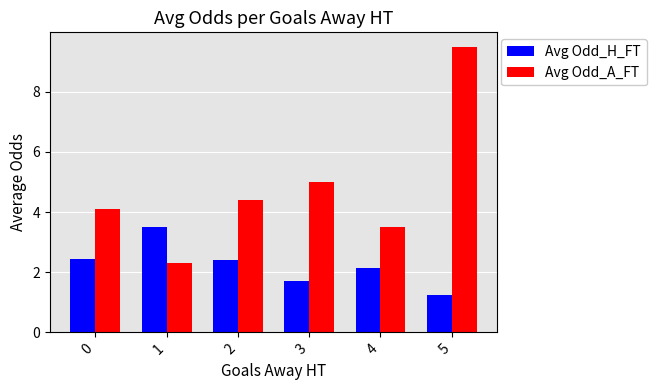

Is it true that Avg Odd_A_FT equals 0.6 at 1?

False